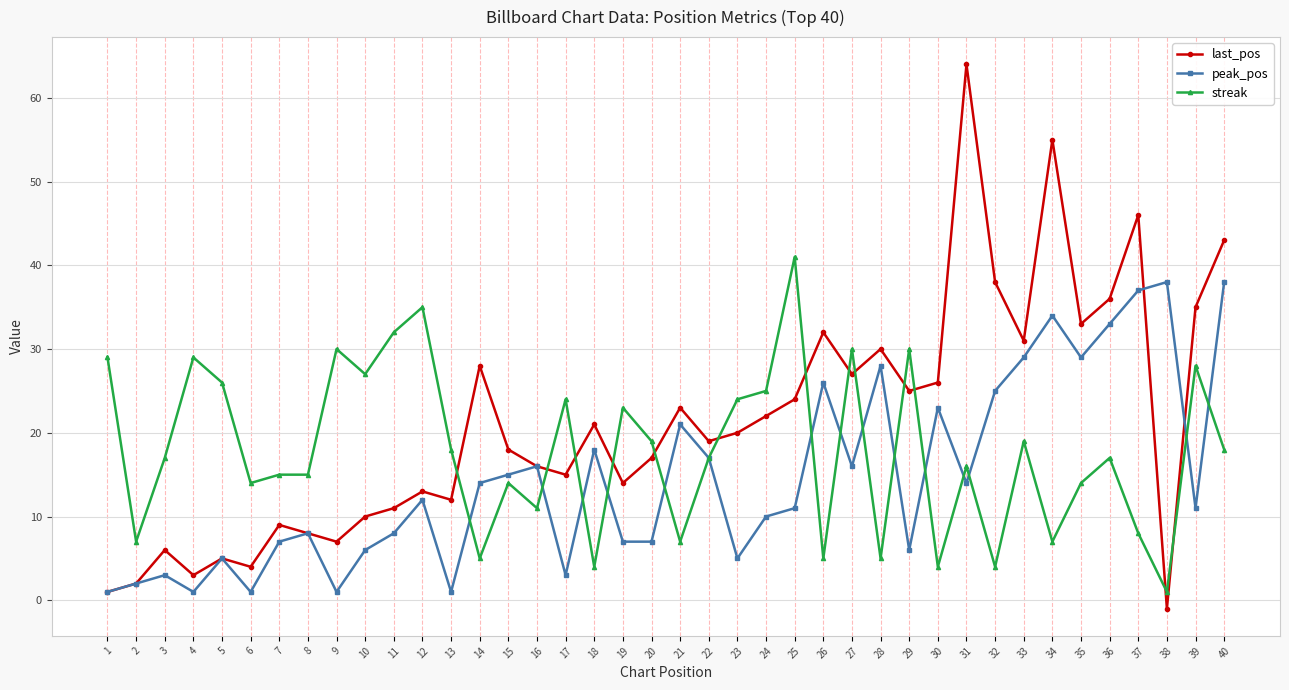

What is the value of the last_pos point at the 11th from the left?

11